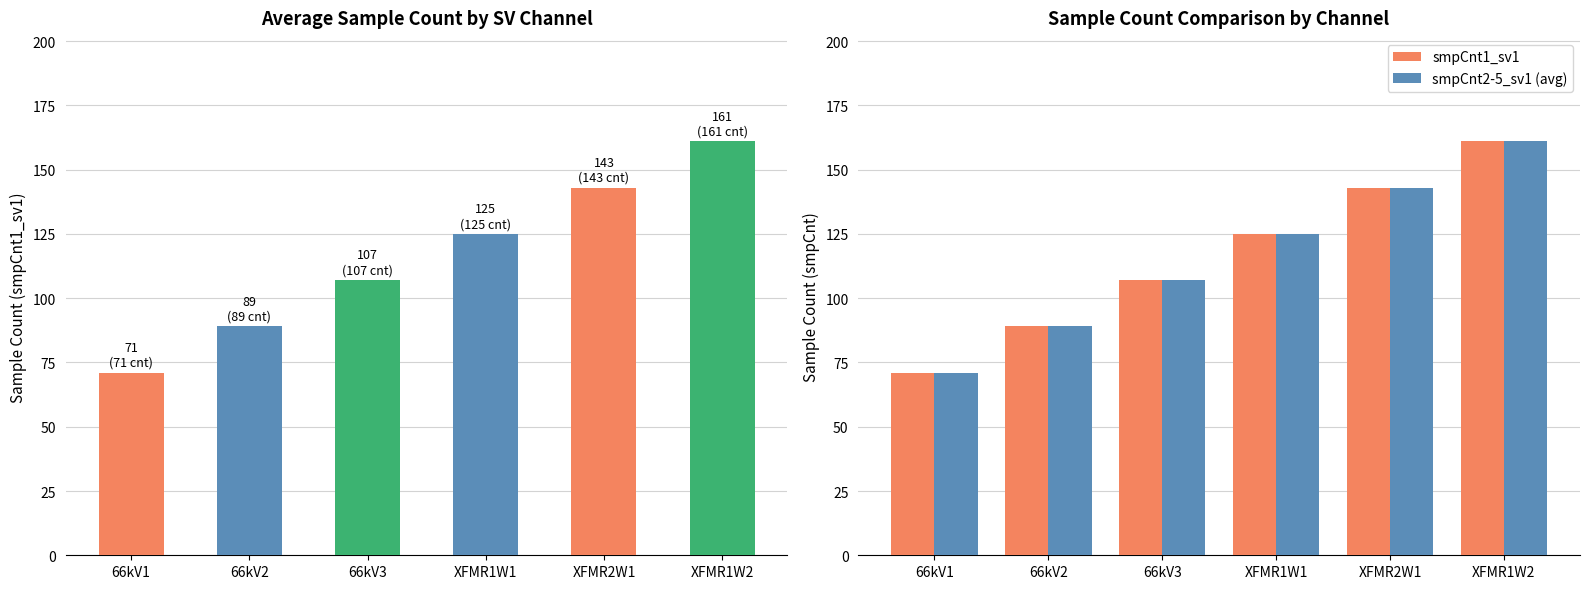

What is the total value across all series at XFMR1W1?

250